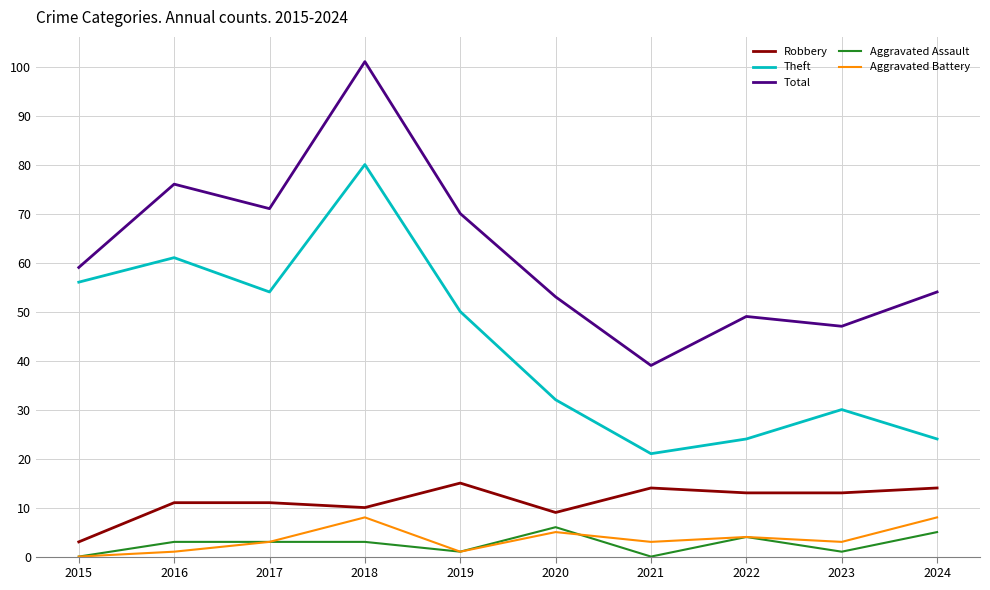

At which label does Theft reach its minimum?

2021